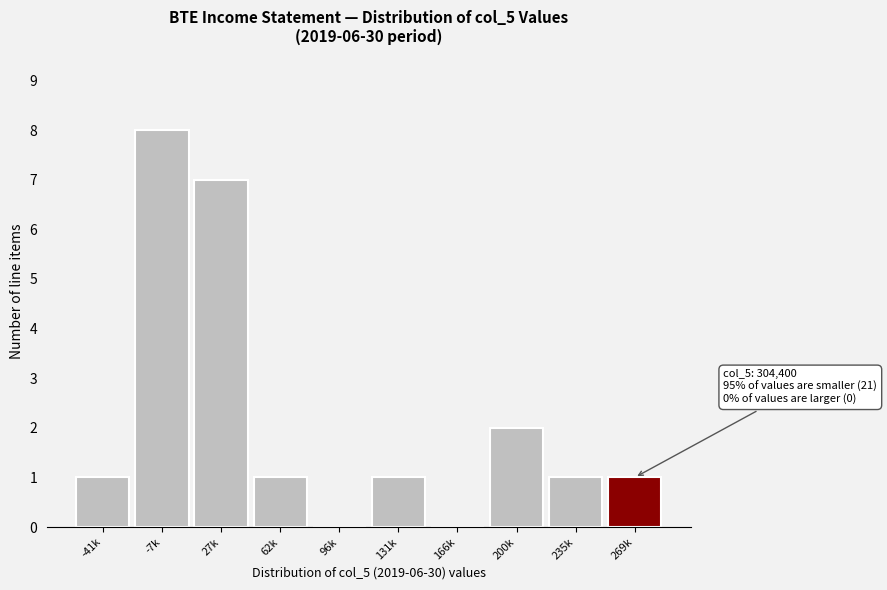

Reading left to right, extract all data points from this chart.

-41k=1	-7k=8	27k=7	62k=1	96k=0	131k=1	166k=0	200k=2	235k=1	269k=1